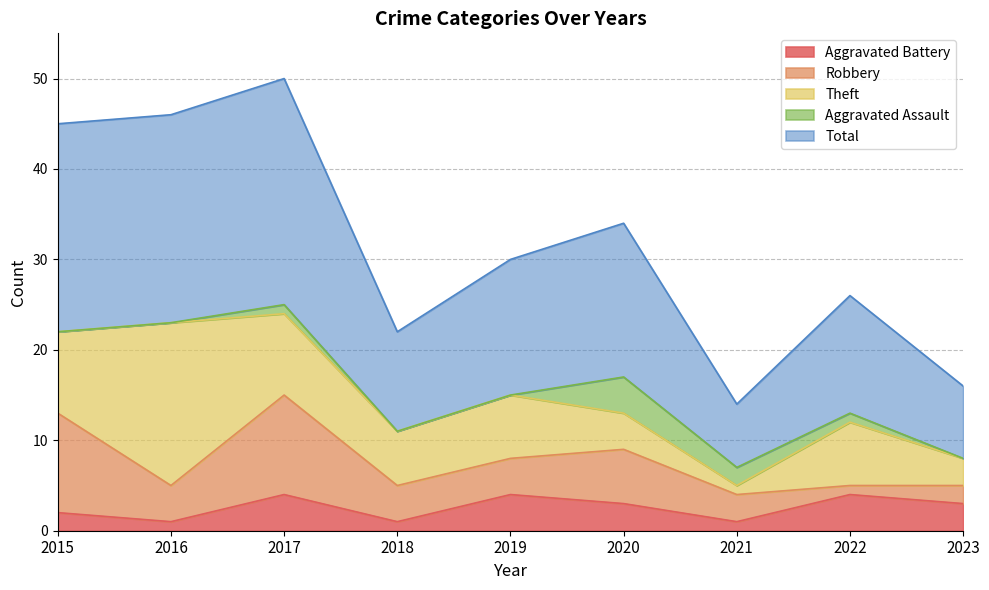

What is the value of the Robbery point at the 7th from the left?

3